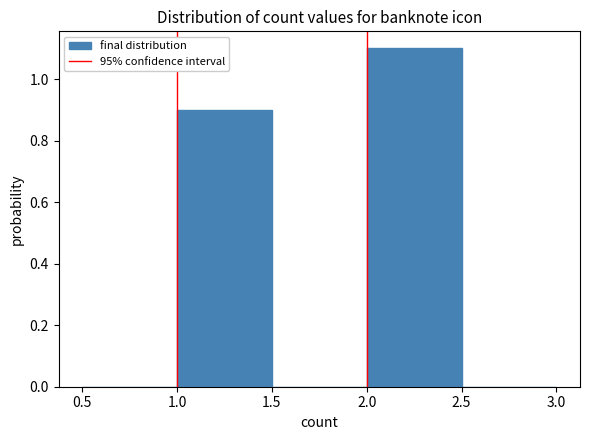

Reading left to right, transcribe this chart: for each bar, give the range it covers on the x-axis and its height. The values are not printed on the chart, so give them approximately, as read against the axis.

0.5 to 1.0: 0
1.0 to 1.5: 0.9
1.5 to 2.0: 0
2.0 to 2.5: 1.1
2.5 to 3.0: 0